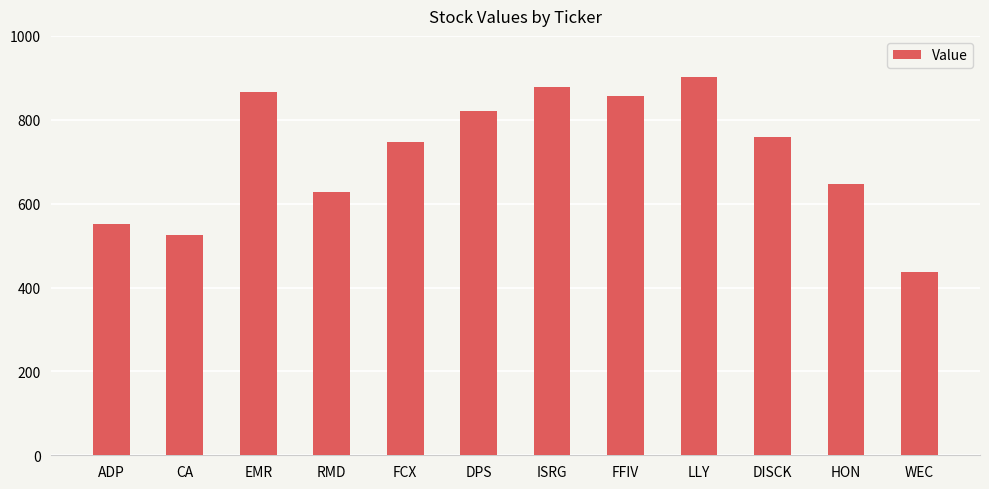

At which label is the value closest to 669?

HON